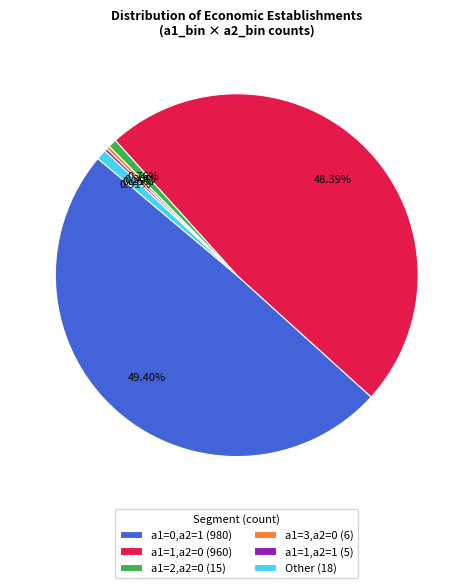

Between a1=1,a2=0 (960) and a1=2,a2=0 (15), which is larger?

a1=1,a2=0 (960)